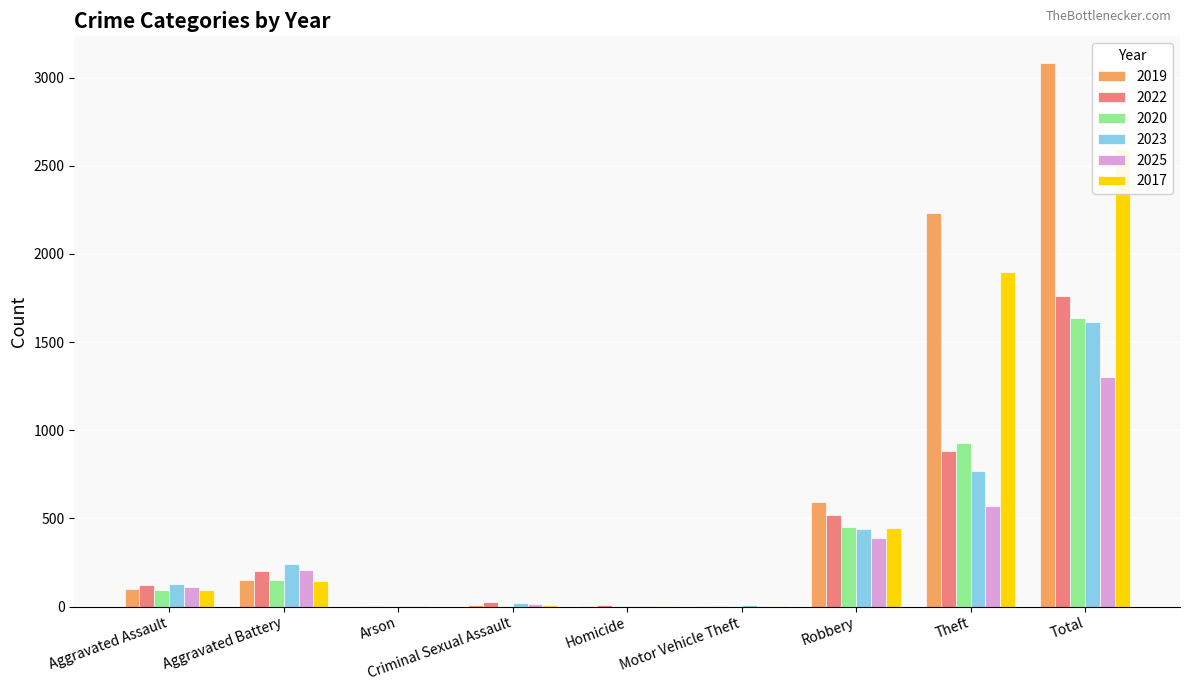

What is the lowest value of the 2020 series?

1